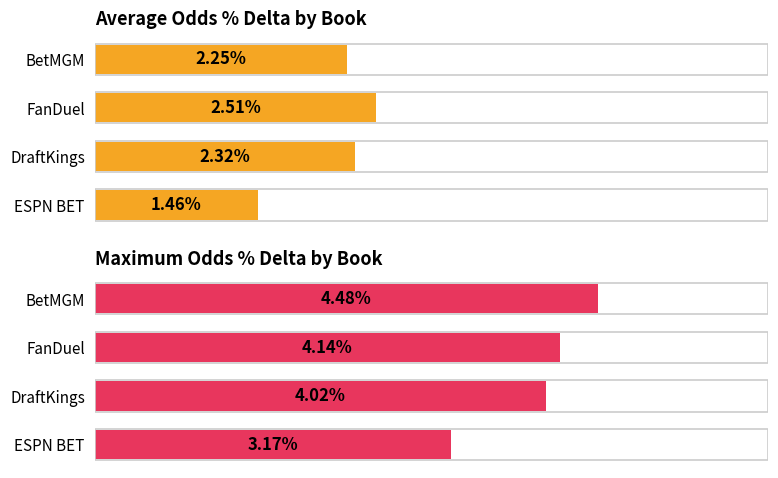

What is the difference between the Average Odds % Delta by Book values at FanDuel and BetMGM?

0.3